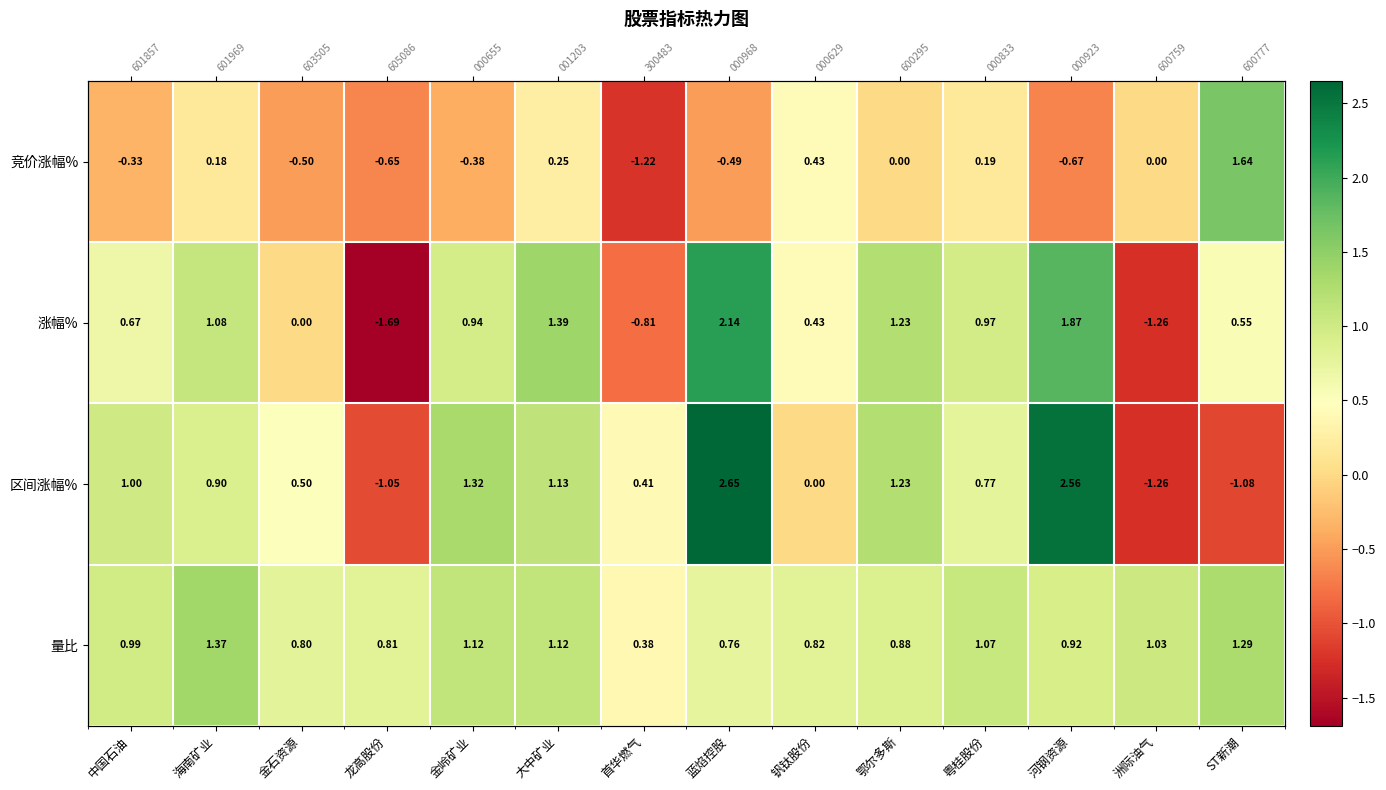

True or false: 区间涨幅% has a value of 1.2 at 鄂尔多斯.

True